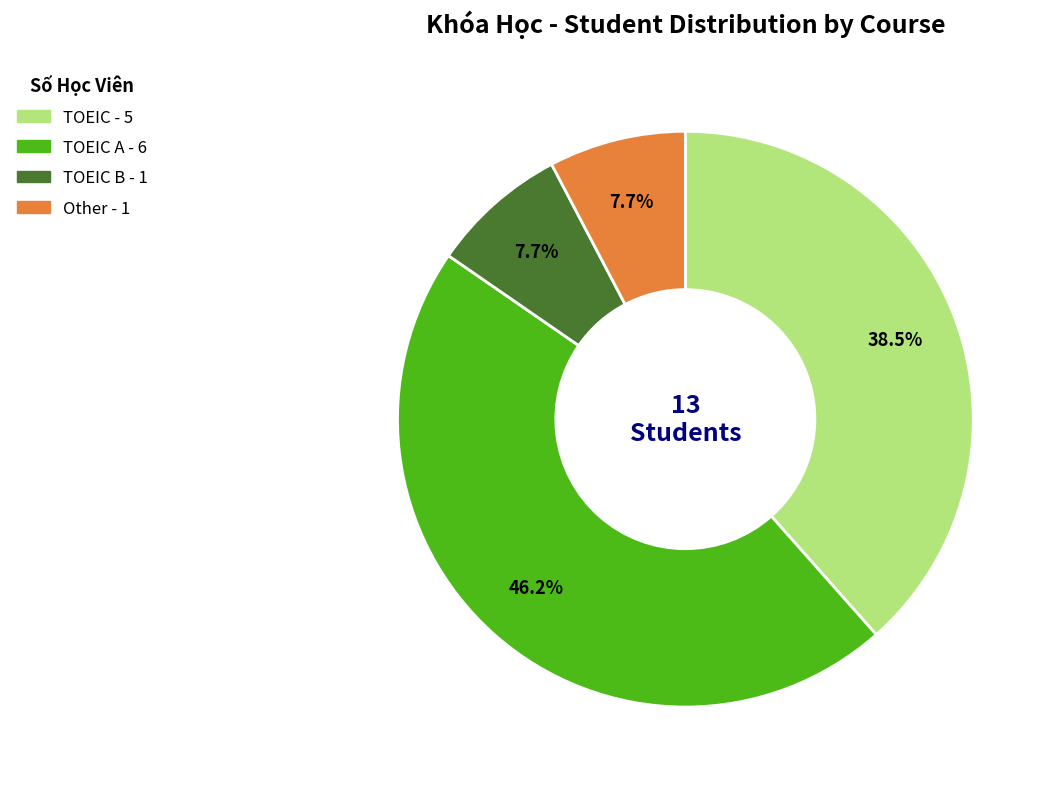

Does any single category account for the majority?

No